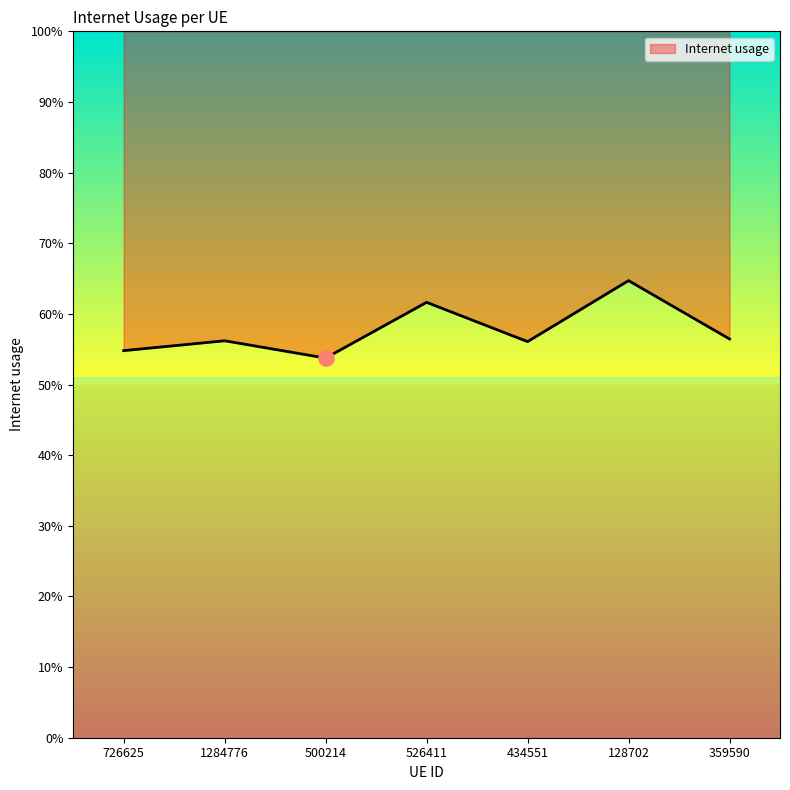

Between 500214 and 359590, which is larger?

359590